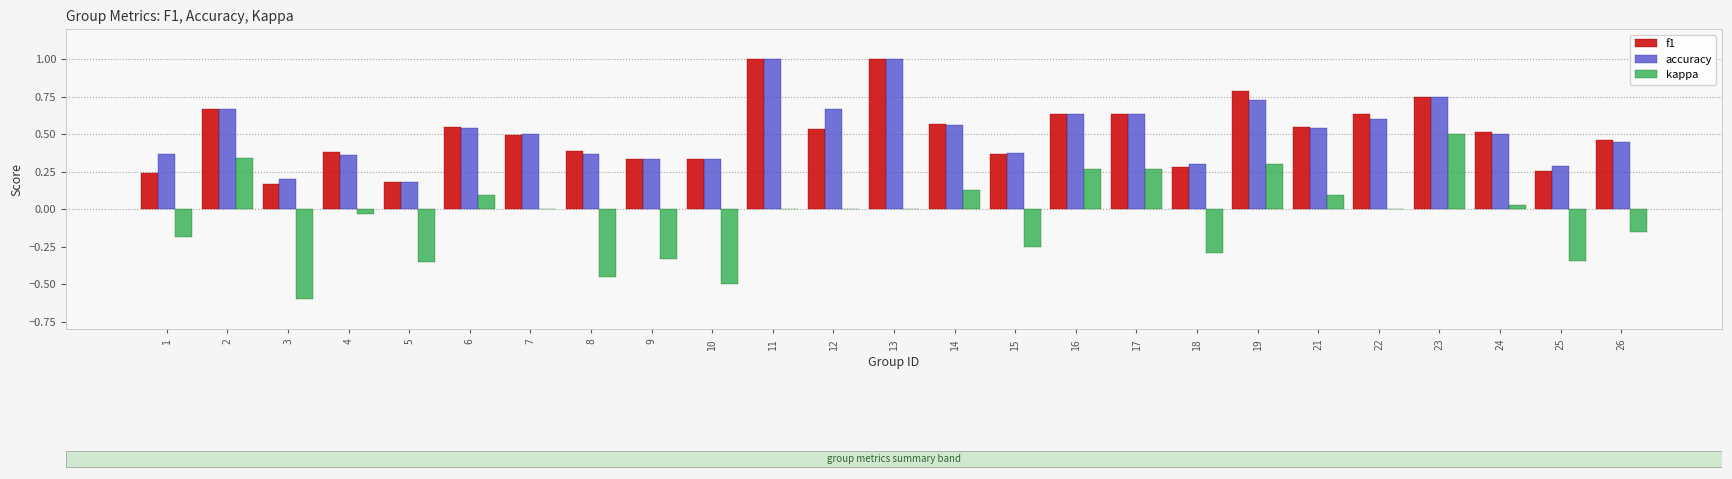

Are the bars horizontal?

No